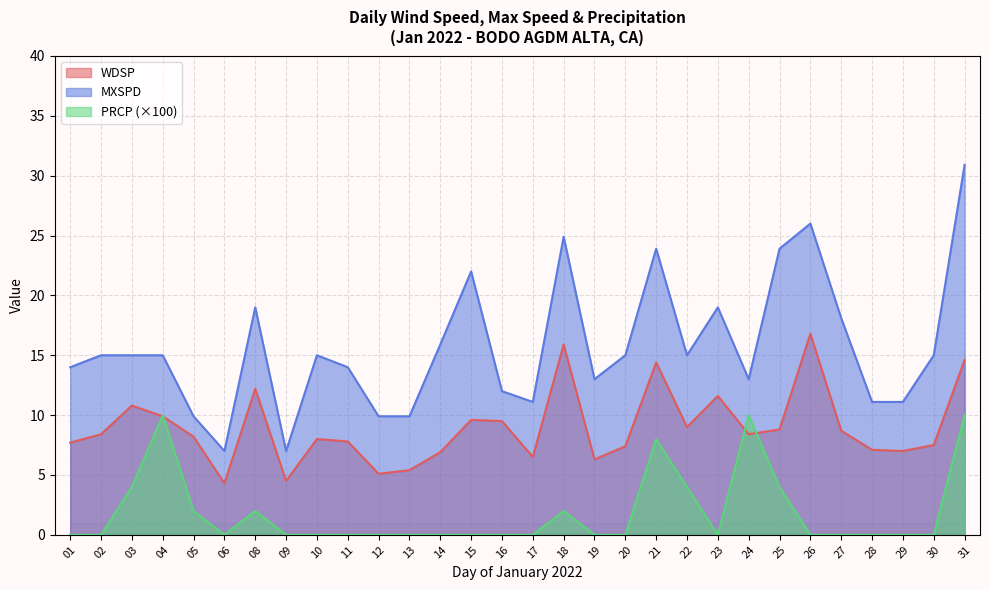

What is the highest value of the MXSPD series?

30.9